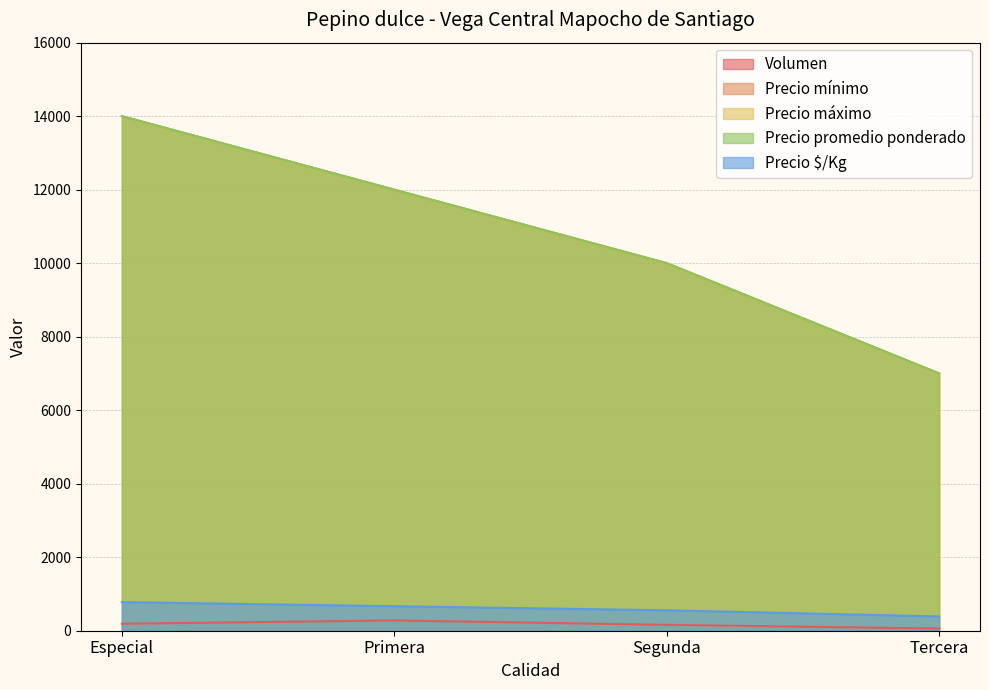

At how many categories does at least one series exceed 12982?

1